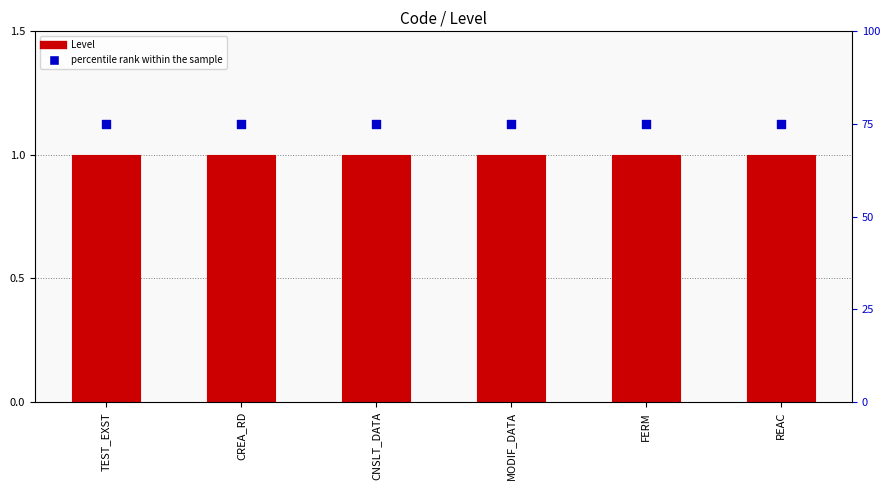

Is the value of percentile rank within the sample at TEST_EXST greater than the value of Level at CNSLT_DATA?

Yes